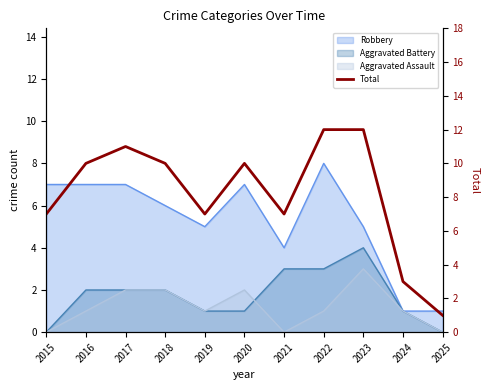

What is the difference between the values at 2025 and 2022?

11